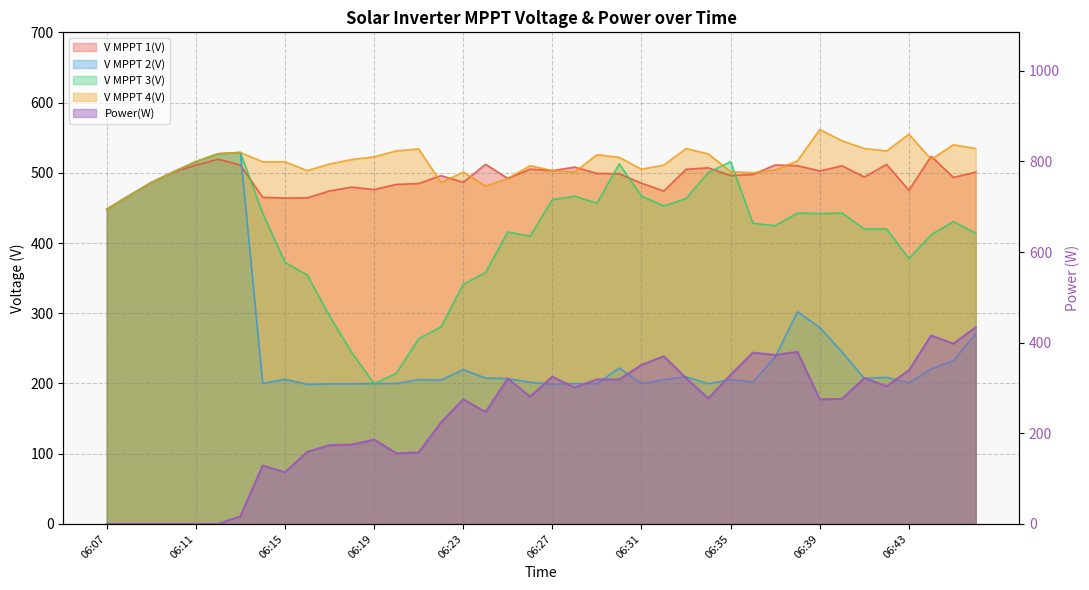

Reading left to right, what are all the values shown in this chart?

V MPPT 1(V): 06:07=448.2	06:08=467.4	06:09=486.1	06:10=501.1	06:11=510.9	06:12=519.4	06:13=511.0	06:14=465.1	06:15=464.1	06:16=464.3	06:17=474.2	06:18=479.6	06:19=476.1	06:20=483.5	06:21=484.7	06:22=496.0	06:23=486.4	06:24=512.1	06:25=492.0	06:26=505.2	06:27=503.1	06:28=508.1	06:29=499.1	06:30=498.6	06:31=485.1	06:32=474.0	06:33=505.0	06:34=507.1	06:35=496.0	06:36=497.7	06:37=511.2	06:38=510.2	06:39=502.6	06:40=510.0	06:41=494.0	06:42=512.0	06:43=475.1	06:44=523.5	06:45=493.4	06:46=500.9
V MPPT 2(V): 06:07=448.0	06:08=467.3	06:09=486.2	06:10=501.5	06:11=516.0	06:12=527.2	06:13=529.0	06:14=200.0	06:15=205.9	06:16=198.7	06:17=199.5	06:18=199.5	06:19=199.8	06:20=200.1	06:21=205.5	06:22=204.9	06:23=219.7	06:24=207.7	06:25=207.0	06:26=201.8	06:27=199.0	06:28=199.8	06:29=199.7	06:30=222.0	06:31=199.7	06:32=205.5	06:33=209.4	06:34=199.8	06:35=205.6	06:36=202.0	06:37=237.8	06:38=302.1	06:39=279.6	06:40=244.9	06:41=207.2	06:42=208.6	06:43=200.7	06:44=220.8	06:45=232.7	06:46=270.5
V MPPT 3(V): 06:07=448.0	06:08=467.2	06:09=485.9	06:10=501.4	06:11=515.8	06:12=527.0	06:13=529.0	06:14=442.3	06:15=372.5	06:16=354.4	06:17=296.1	06:18=244.0	06:19=199.7	06:20=214.8	06:21=263.8	06:22=280.5	06:23=341.2	06:24=357.9	06:25=415.8	06:26=409.7	06:27=461.9	06:28=466.8	06:29=456.7	06:30=512.7	06:31=466.7	06:32=452.9	06:33=463.3	06:34=500.6	06:35=515.7	06:36=428.1	06:37=424.7	06:38=442.7	06:39=442.0	06:40=442.8	06:41=419.9	06:42=420.1	06:43=377.9	06:44=411.8	06:45=430.6	06:46=413.9
V MPPT 4(V): 06:07=448.0	06:08=467.1	06:09=486.0	06:10=501.4	06:11=515.9	06:12=527.1	06:13=528.9	06:14=515.7	06:15=515.7	06:16=503.1	06:17=512.6	06:18=518.9	06:19=522.7	06:20=531.2	06:21=534.0	06:22=486.2	06:23=501.0	06:24=481.1	06:25=491.8	06:26=510.2	06:27=503.0	06:28=501.1	06:29=525.7	06:30=522.0	06:31=505.1	06:32=510.9	06:33=534.6	06:34=526.9	06:35=501.7	06:36=500.2	06:37=504.0	06:38=517.1	06:39=561.6	06:40=545.5	06:41=534.6	06:42=531.1	06:43=555.0	06:44=519.2	06:45=539.9	06:46=534.6
Power(W): 06:07=0.0	06:08=0.0	06:09=0.0	06:10=0.0	06:11=0.0	06:12=0.0	06:13=17.0	06:14=129.0	06:15=114.0	06:16=159.0	06:17=174.0	06:18=175.0	06:19=186.0	06:20=156.0	06:21=158.0	06:22=224.0	06:23=275.0	06:24=247.0	06:25=321.0	06:26=281.0	06:27=325.0	06:28=301.0	06:29=319.0	06:30=319.0	06:31=351.0	06:32=370.0	06:33=322.0	06:34=277.0	06:35=329.0	06:36=378.0	06:37=373.0	06:38=380.0	06:39=275.0	06:40=276.0	06:41=322.0	06:42=304.0	06:43=339.0	06:44=416.0	06:45=398.0	06:46=434.0